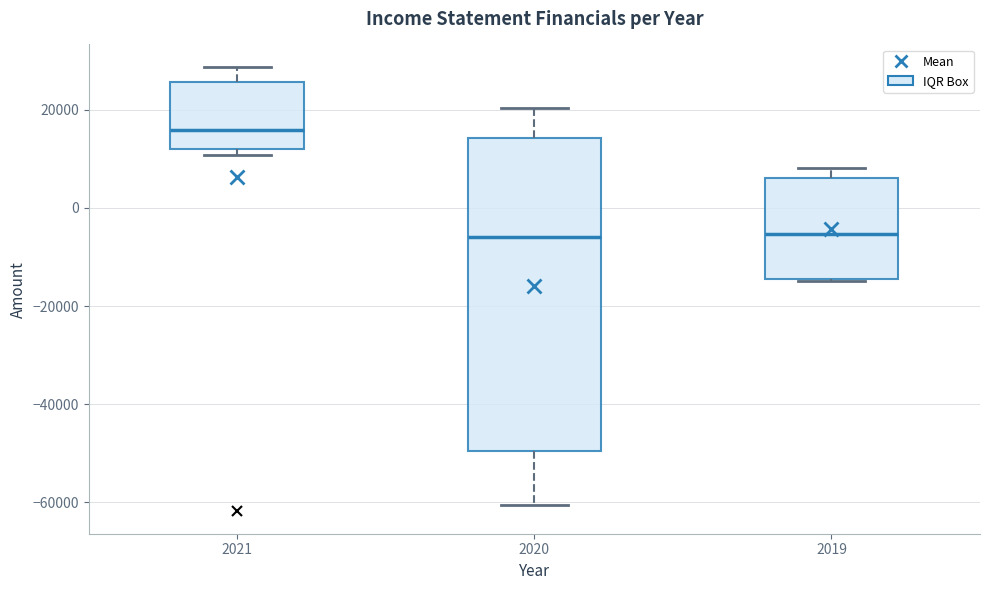

Reading left to right, transcribe this box plot: for each box, give where its median line is, the range the box spans, and where its two whiskers end, as read against the y-axis. The values are not printed on the chart, so give them approximately, as read against the axis.

2021: median 16000, box 12000 to 26000, whiskers 10000 to 28000
2020: median -6000, box -50000 to 14000, whiskers -60000 to 20000
2019: median -6000, box -14000 to 6000, whiskers -14000 to 8000